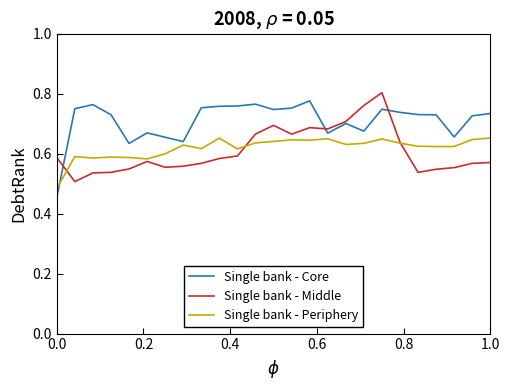

What is the sum of all Single bank - Periphery values?

15.5